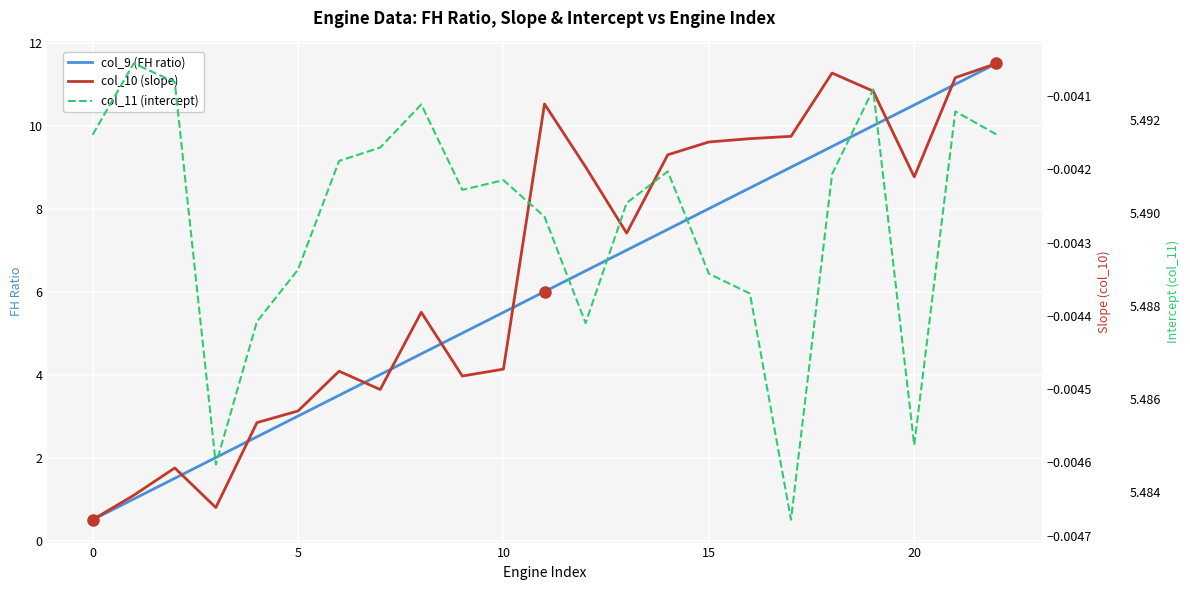

Reading right to left, transcribe all the data shown in this chart.

col_9 (FH ratio): 11.5	11.0	10.5	10.0	9.5	9.0	8.5	8.0	7.5	7.0	6.5	6.0	5.5	5.0	4.5	4.0	3.5	3.0	2.5	2.0	1.5	1.0	0.5
col_10 (slope): -0.0	-0.0	-0.0	-0.0	-0.0	-0.0	-0.0	-0.0	-0.0	-0.0	-0.0	-0.0	-0.0	-0.0	-0.0	-0.0	-0.0	-0.0	-0.0	-0.0	-0.0	-0.0	-0.0
col_11 (intercept): 5.5	5.5	5.5	5.5	5.5	5.5	5.5	5.5	5.5	5.5	5.5	5.5	5.5	5.5	5.5	5.5	5.5	5.5	5.5	5.5	5.5	5.5	5.5